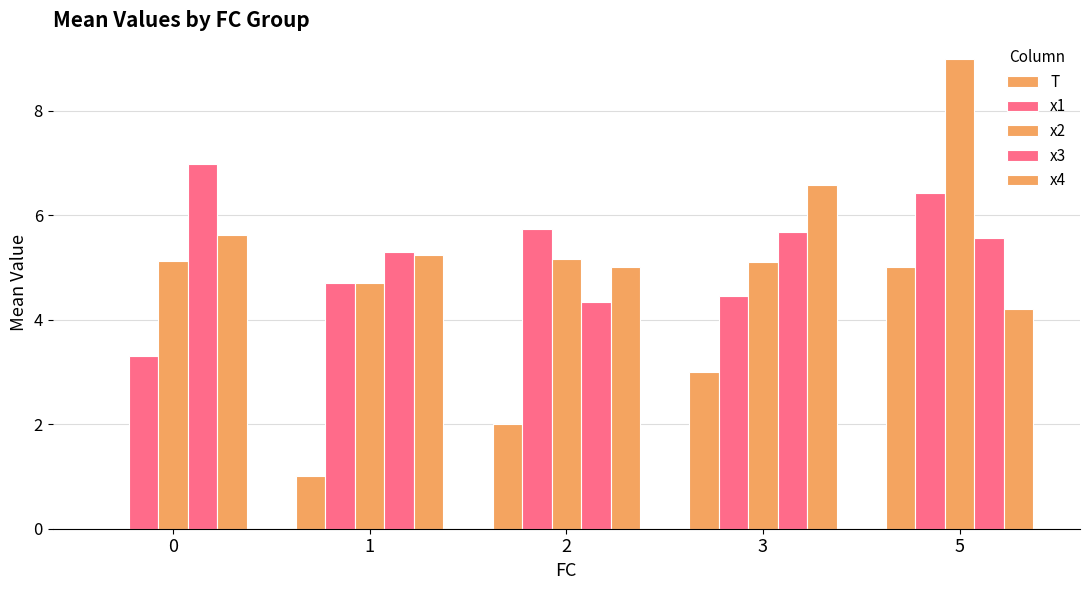

Are the bars grouped side by side (vs. stacked)?

Yes